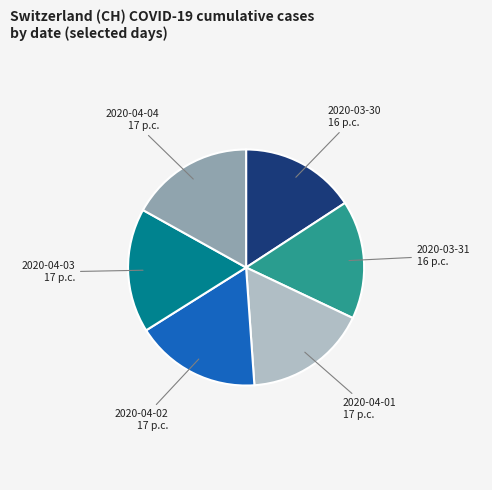

Combined, do 2020-04-02 and 2020-03-30 account for over 50%?

No